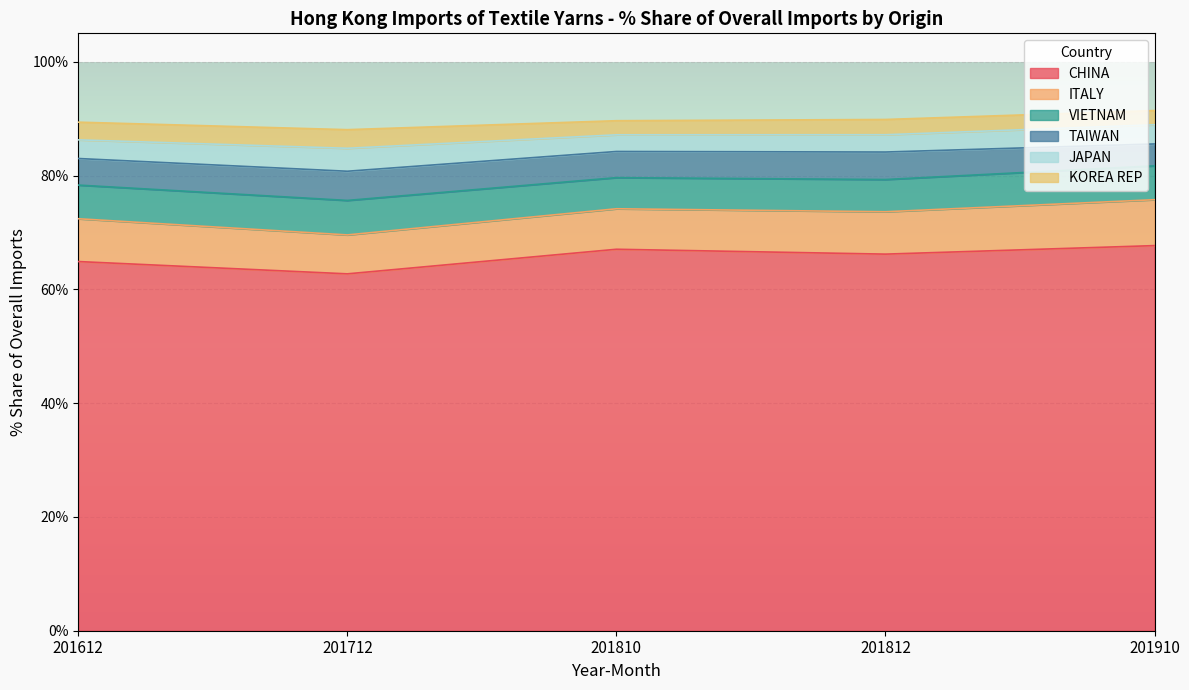

Which series has the largest total across all categories?

CHINA